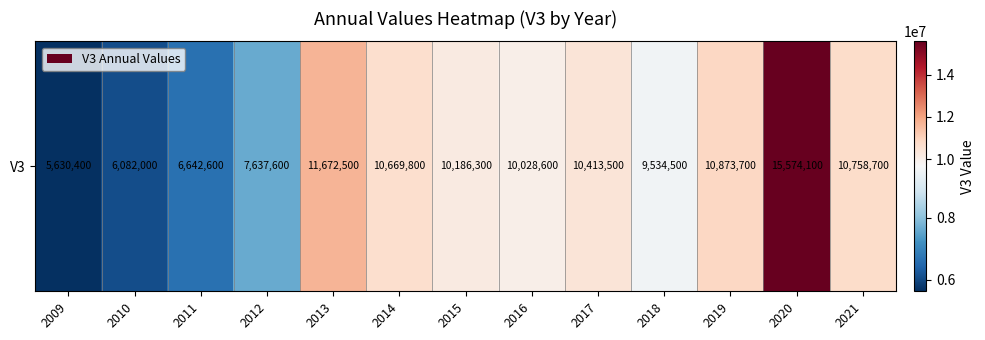

Reading left to right, what are all the values shown in this chart?

5630400	6082000	6642600	7637600	11672500	10669800	10186300	10028600	10413500	9534500	10873700	15574100	10758700